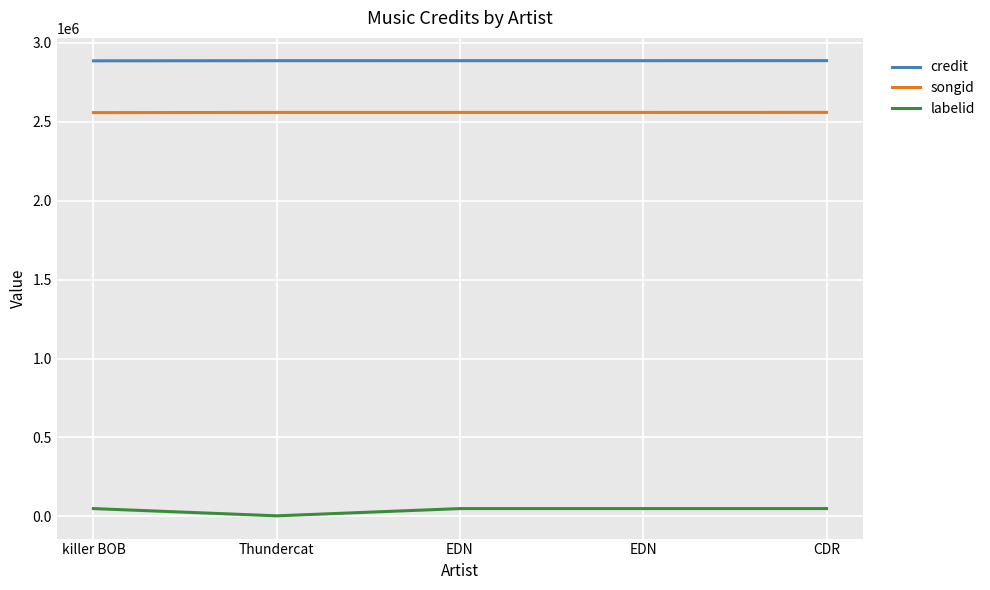

Does the chart display data point markers on the line(s)?

No